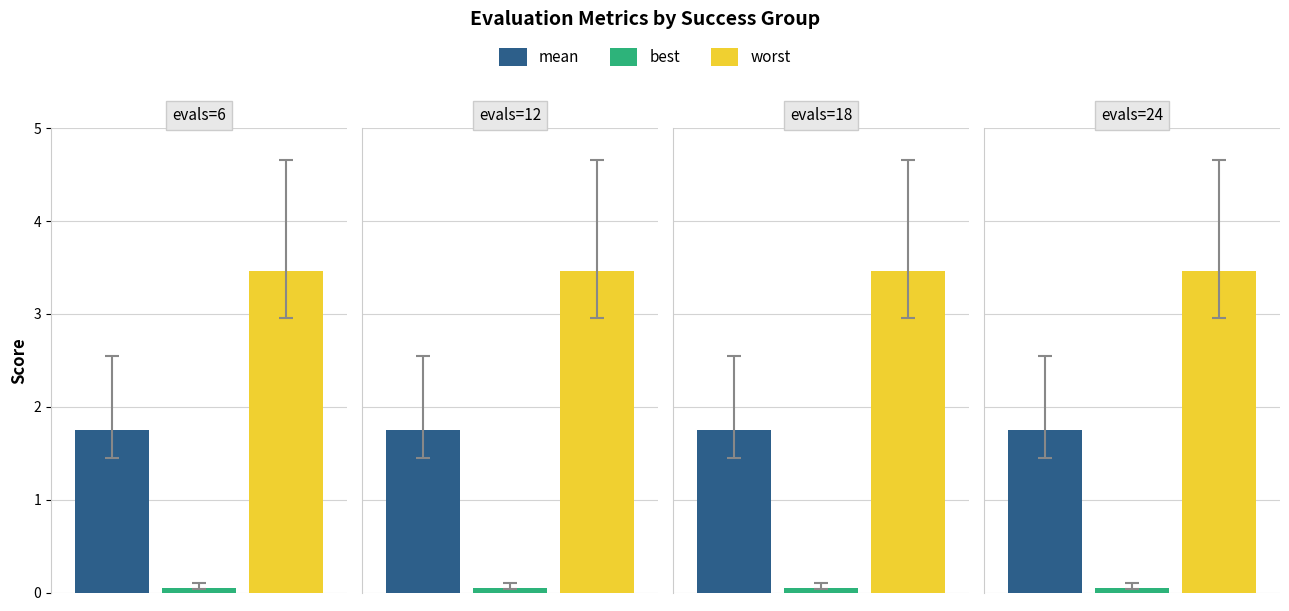

Between evals=12 and evals=24, which is larger?

evals=12